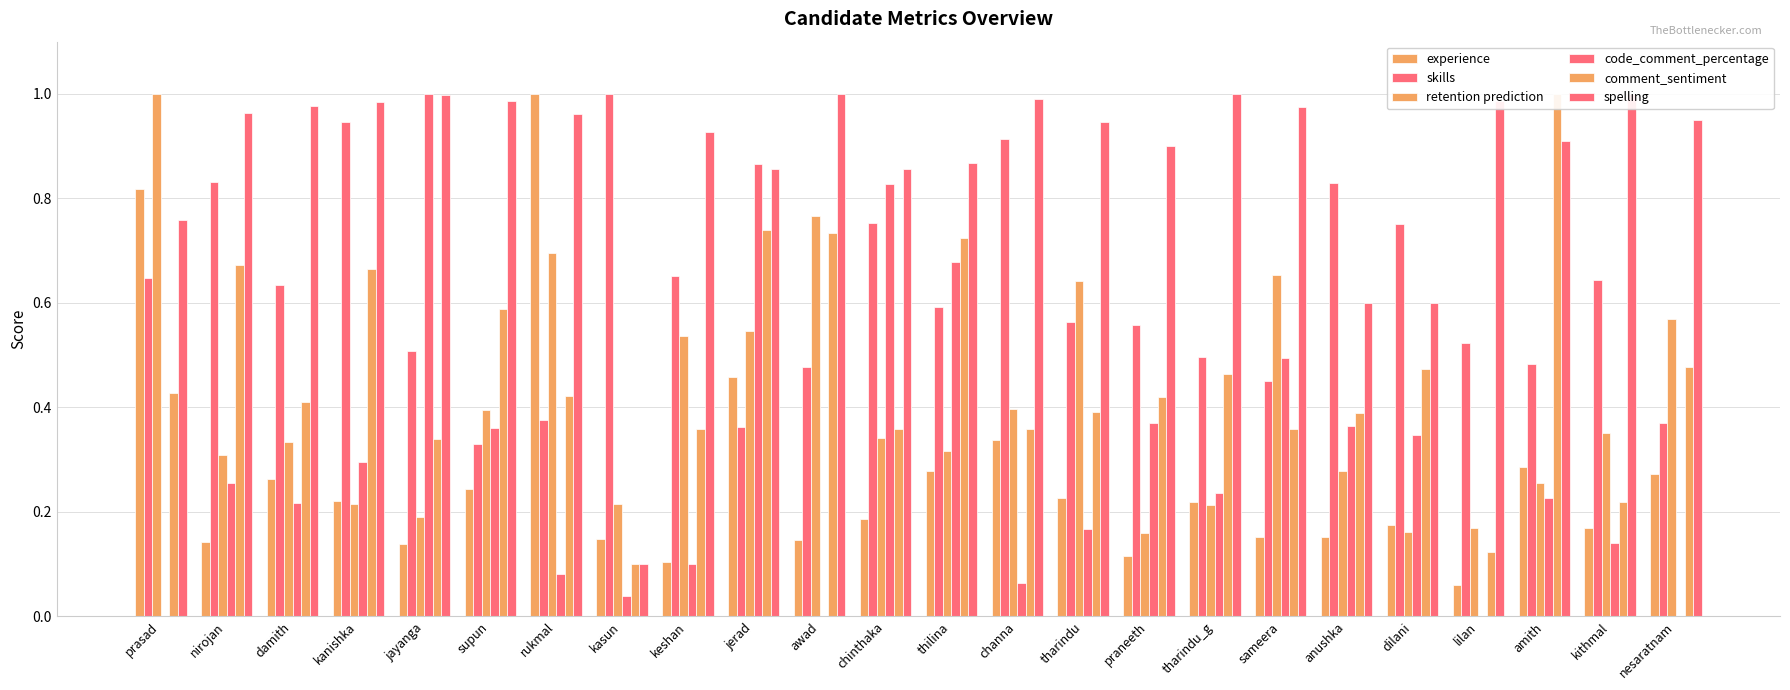

Reading left to right, what are all the values shown in this chart?

experience: prasad=0.8	nirojan=0.1	damith=0.3	kanishka=0.2	jayanga=0.1	supun=0.2	rukmal=1.0	kasun=0.1	keshan=0.1	jerad=0.5	awad=0.1	chinthaka=0.2	thilina=0.3	channa=0.3	tharindu=0.2	praneeth=0.1	tharindu_g=0.2	sameera=0.2	anushka=0.2	dilani=0.2	lilan=0.1	amith=0.3	kithmal=0.2	nesaratnam=0.3
skills: prasad=0.6	nirojan=0.8	damith=0.6	kanishka=0.9	jayanga=0.5	supun=0.3	rukmal=0.4	kasun=1.0	keshan=0.7	jerad=0.4	awad=0.5	chinthaka=0.8	thilina=0.6	channa=0.9	tharindu=0.6	praneeth=0.6	tharindu_g=0.5	sameera=0.5	anushka=0.8	dilani=0.8	lilan=0.5	amith=0.5	kithmal=0.6	nesaratnam=0.4
retention prediction: prasad=1.0	nirojan=0.3	damith=0.3	kanishka=0.2	jayanga=0.2	supun=0.4	rukmal=0.7	kasun=0.2	keshan=0.5	jerad=0.5	awad=0.8	chinthaka=0.3	thilina=0.3	channa=0.4	tharindu=0.6	praneeth=0.2	tharindu_g=0.2	sameera=0.7	anushka=0.3	dilani=0.2	lilan=0.2	amith=0.3	kithmal=0.4	nesaratnam=0.6
code_comment_percentage: prasad=0.0	nirojan=0.3	damith=0.2	kanishka=0.3	jayanga=1.0	supun=0.4	rukmal=0.1	kasun=0.0	keshan=0.1	jerad=0.9	awad=0.0	chinthaka=0.8	thilina=0.7	channa=0.1	tharindu=0.2	praneeth=0.4	tharindu_g=0.2	sameera=0.5	anushka=0.4	dilani=0.3	lilan=0.0	amith=0.2	kithmal=0.1	nesaratnam=0.0
comment_sentiment: prasad=0.4	nirojan=0.7	damith=0.4	kanishka=0.7	jayanga=0.3	supun=0.6	rukmal=0.4	kasun=0.1	keshan=0.4	jerad=0.7	awad=0.7	chinthaka=0.4	thilina=0.7	channa=0.4	tharindu=0.4	praneeth=0.4	tharindu_g=0.5	sameera=0.4	anushka=0.4	dilani=0.5	lilan=0.1	amith=1.0	kithmal=0.2	nesaratnam=0.5
spelling: prasad=0.8	nirojan=1.0	damith=1.0	kanishka=1.0	jayanga=1.0	supun=1.0	rukmal=1.0	kasun=0.1	keshan=0.9	jerad=0.9	awad=1.0	chinthaka=0.9	thilina=0.9	channa=1.0	tharindu=0.9	praneeth=0.9	tharindu_g=1.0	sameera=1.0	anushka=0.6	dilani=0.6	lilan=1.0	amith=0.9	kithmal=1.0	nesaratnam=0.9